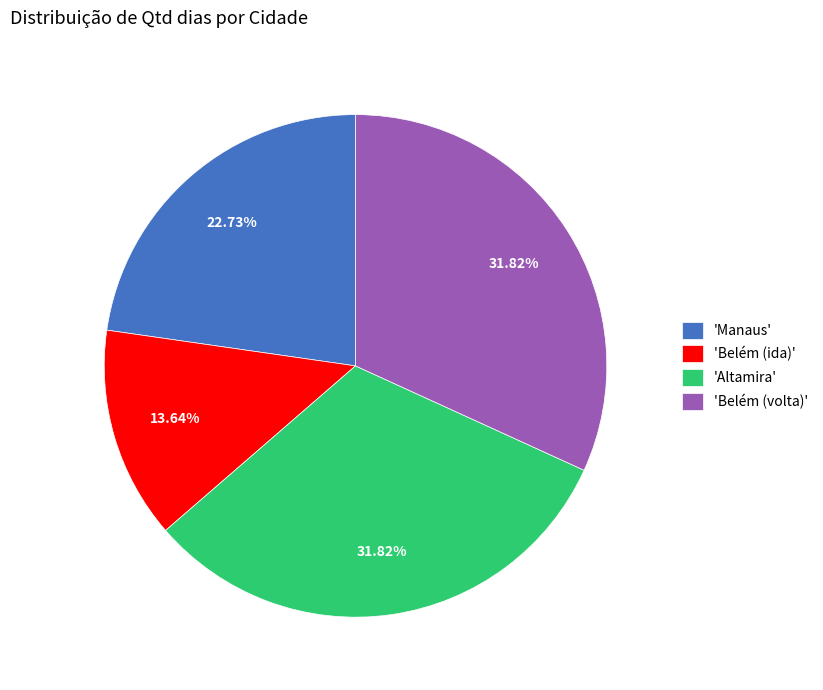

To the nearest percent, what is the difference between the largest and smallest slice percentages?

18%